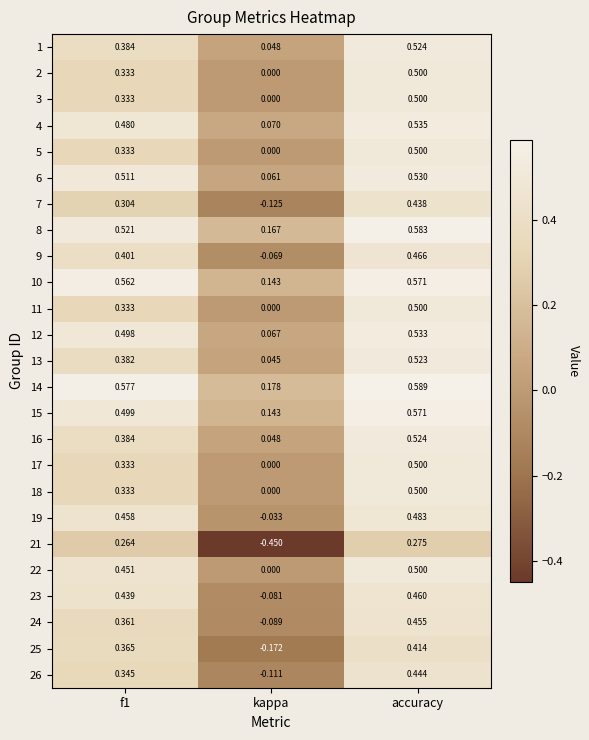

Where is 7 nearest to the value 0?

kappa